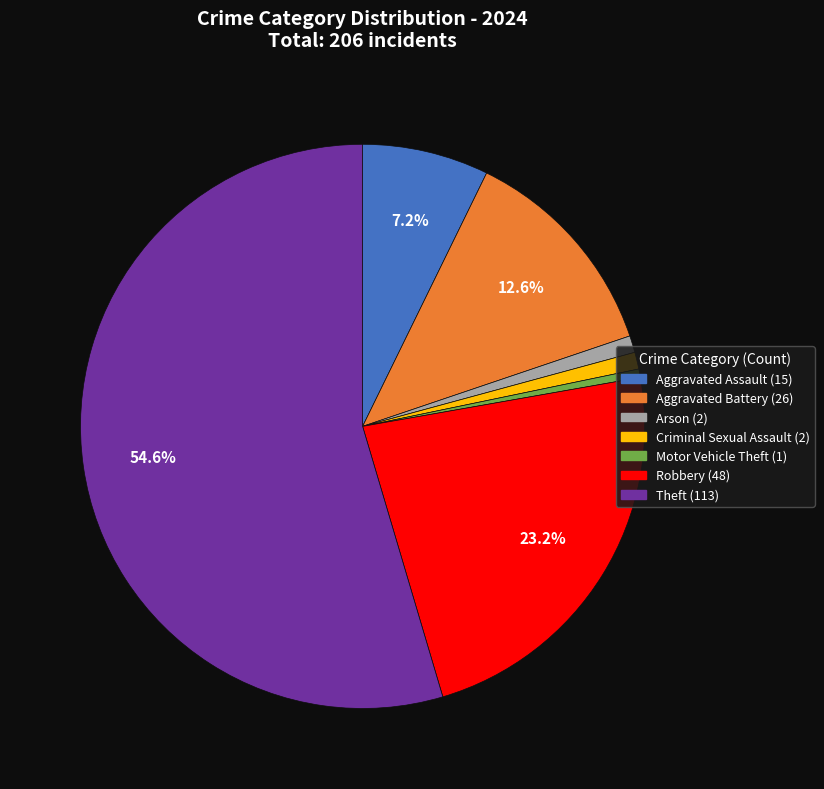

How many slices are in this pie chart?

7